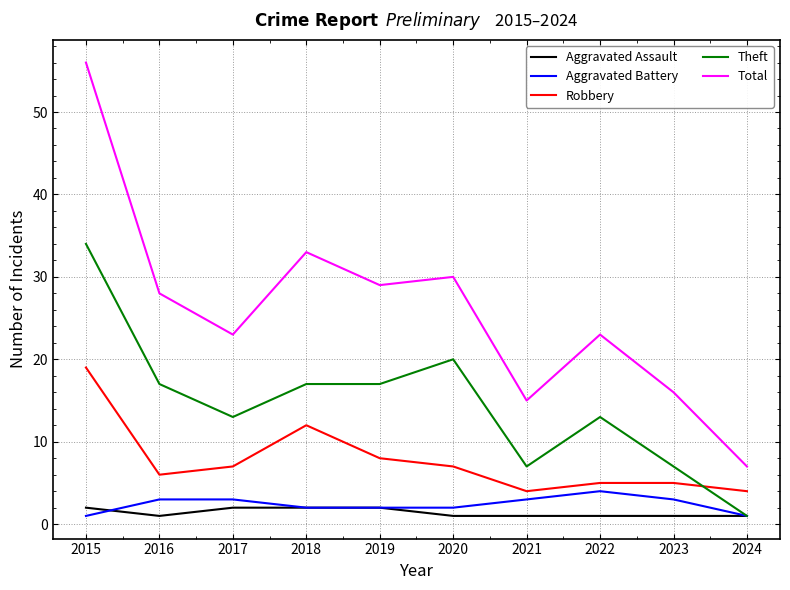

How many distinct data groups are displayed?

5